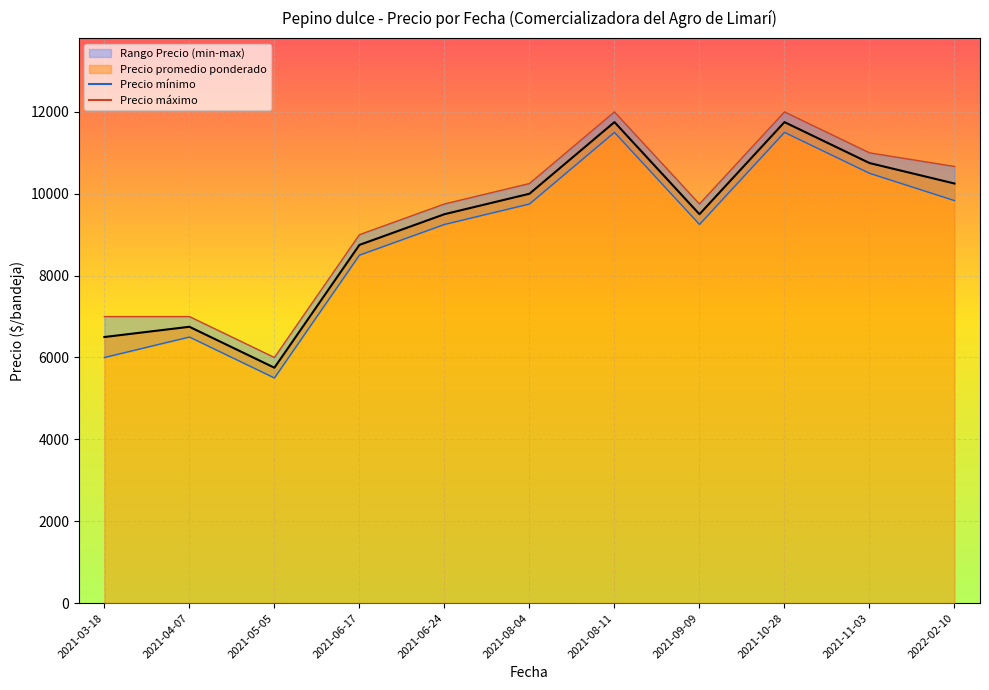

At which label does Precio promedio ponderado reach its minimum?

2021-05-05